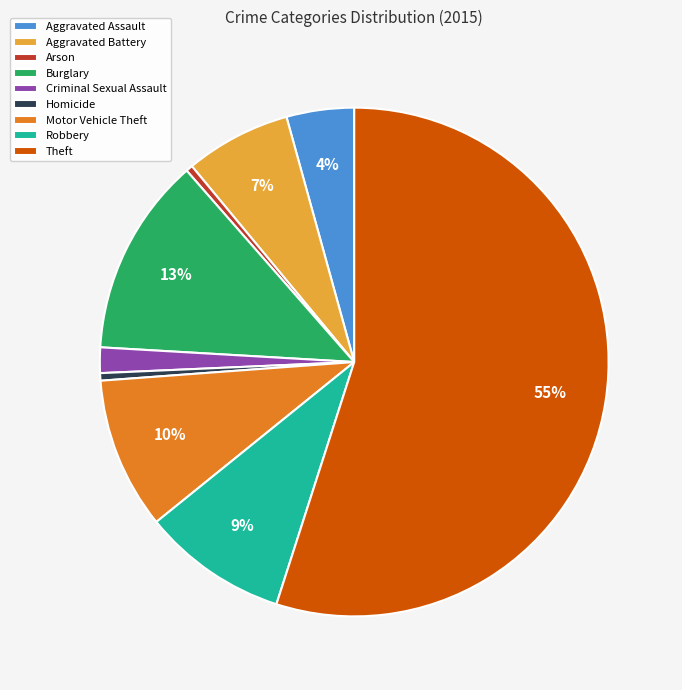

To the nearest percent, what portion does Motor Vehicle Theft represent?

10%